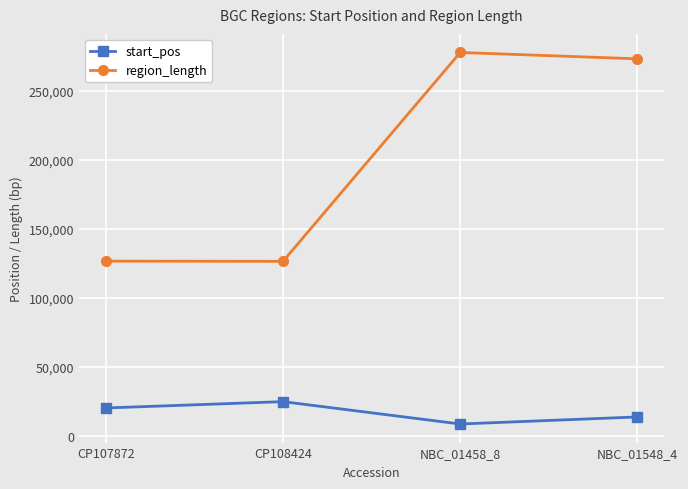

True or false: start_pos and region_length intersect in this chart.

False